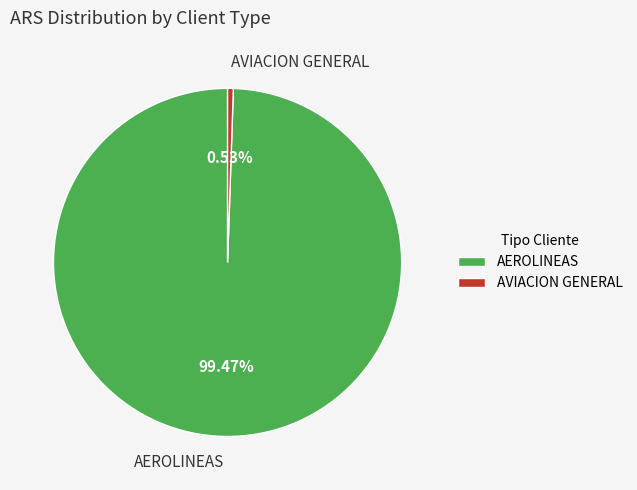

To the nearest percent, what portion does AEROLINEAS represent?

99%